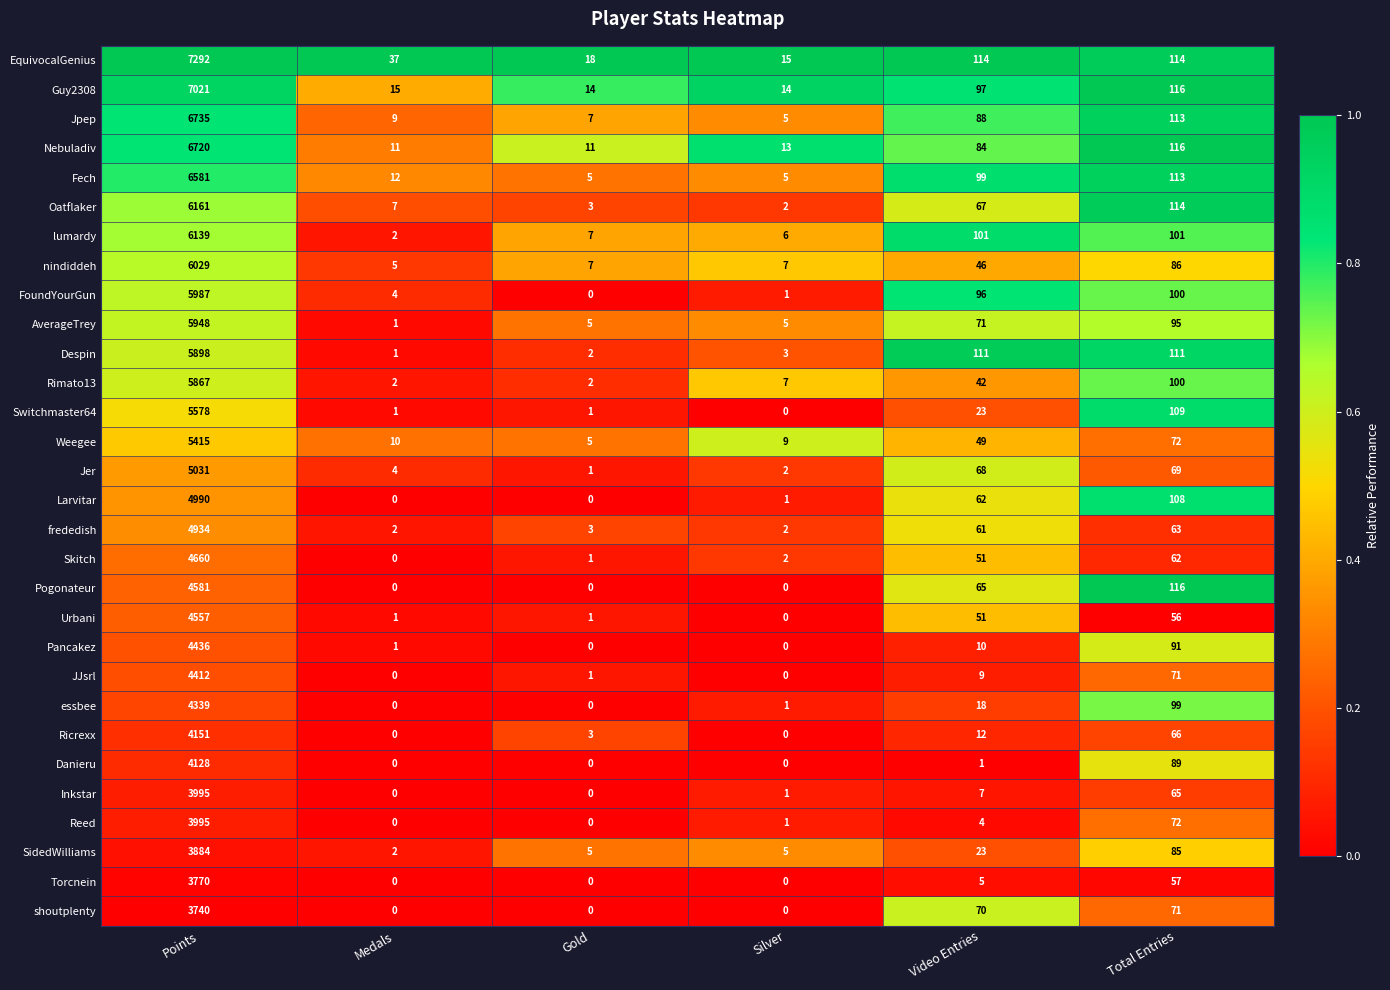

At how many categories does at least one series exceed 0?

6